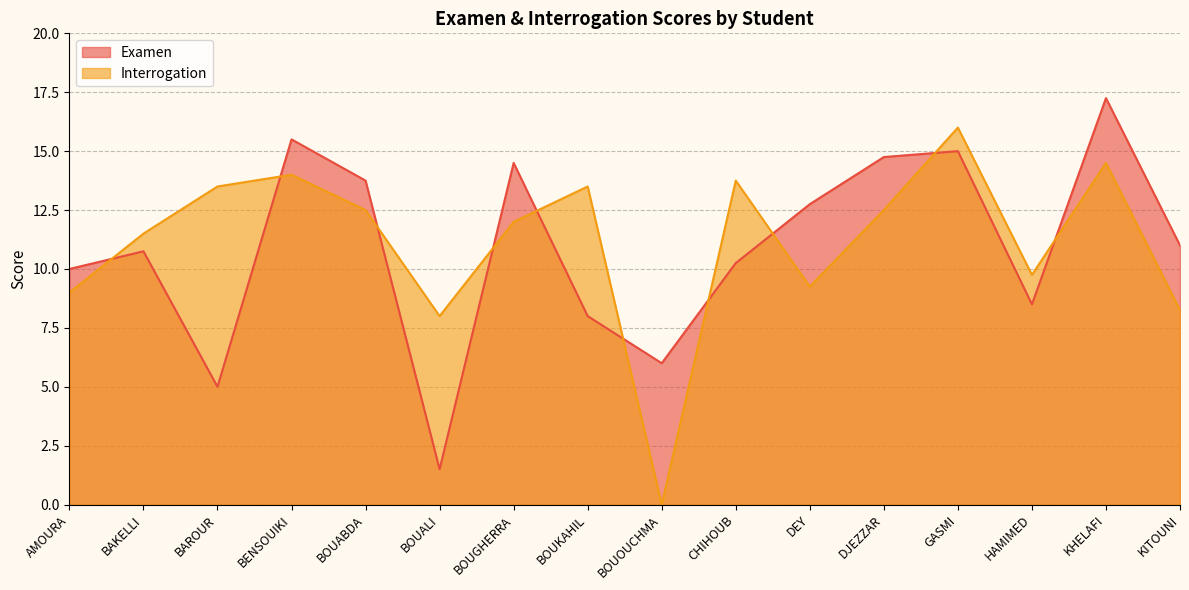

What is the value of the Interrogation point at the 4th from the left?

14.0